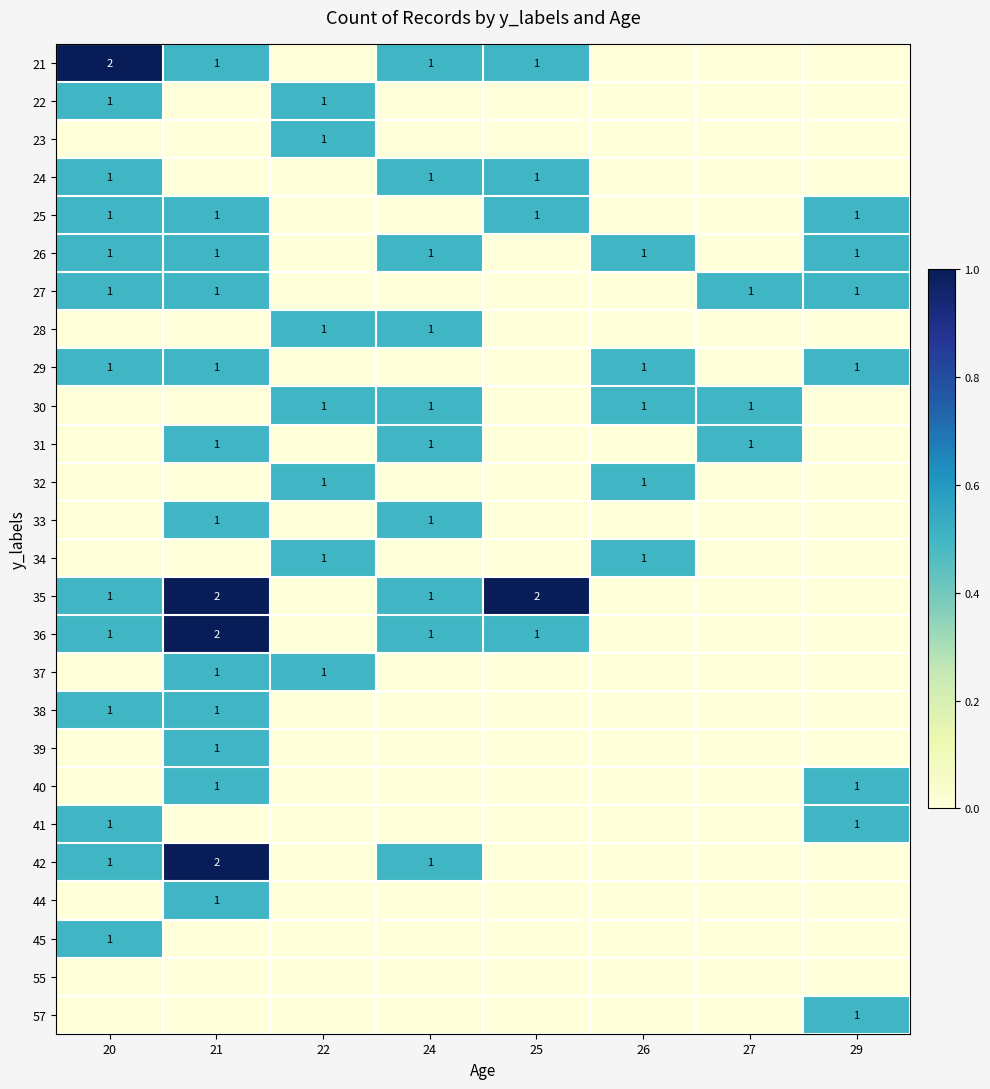

Is it true that 30 equals 1 at 27?

True